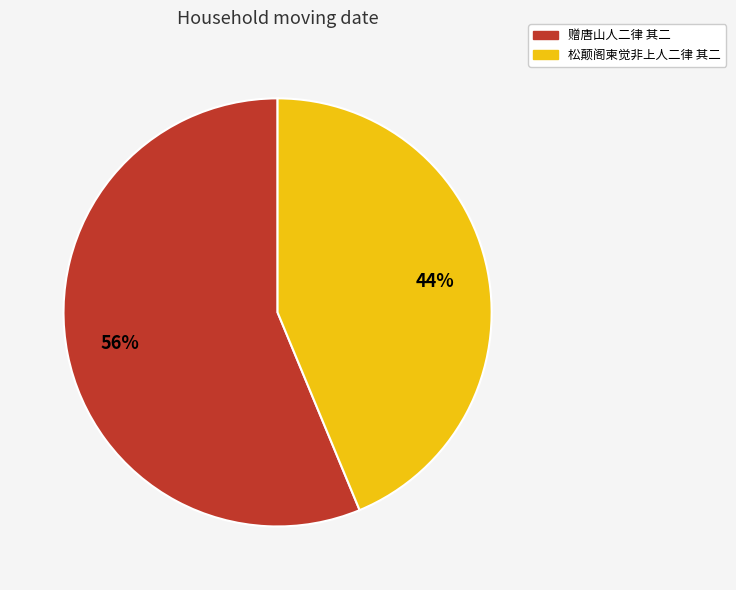

Rank the categories by value from lowest to highest.

松颠阁柬觉非上人二律 其二, 赠唐山人二律 其二